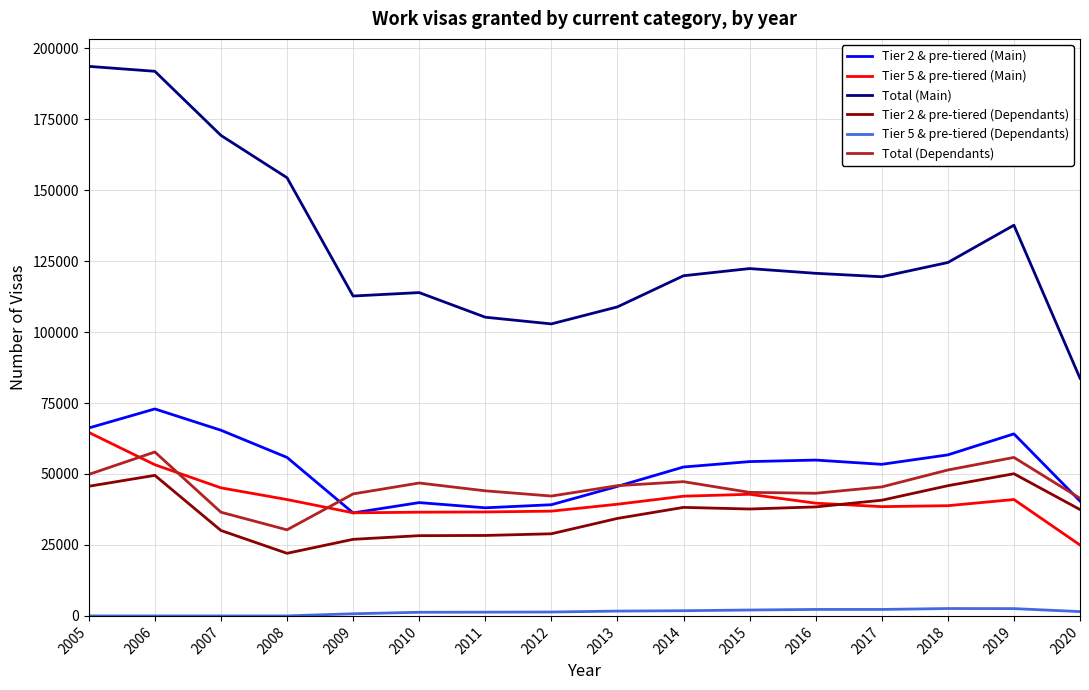

Which series has the largest total across all categories?

Total (Main)